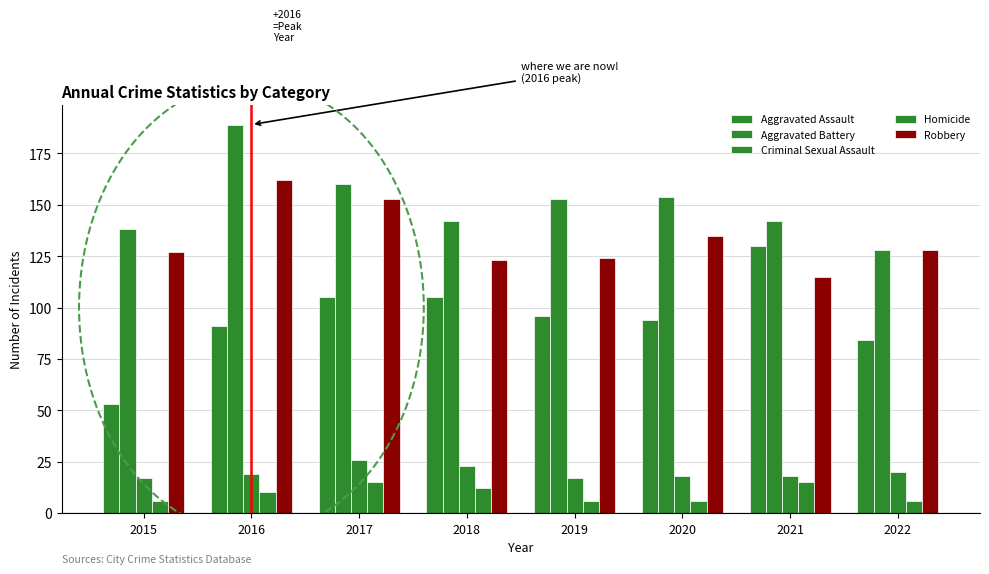

What is the value of the Aggravated Assault bar at the 8th from the left?

84